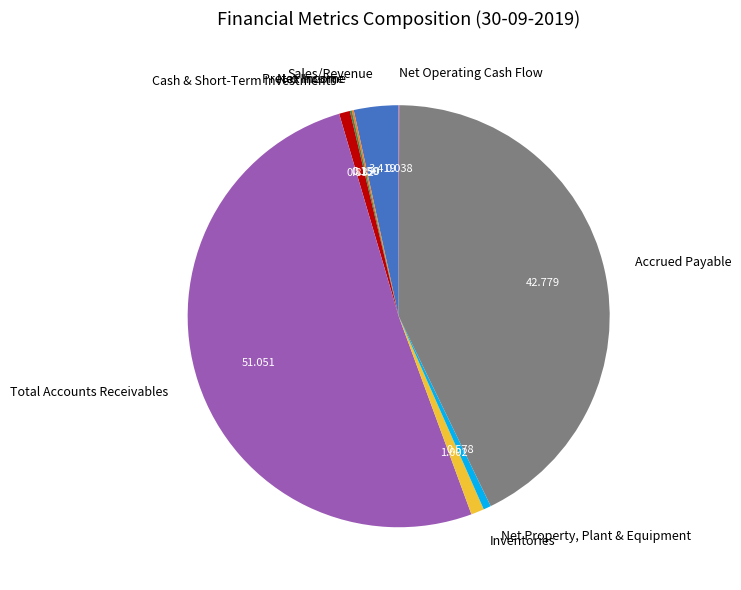

Which slice is the largest?

Total Accounts Receivables